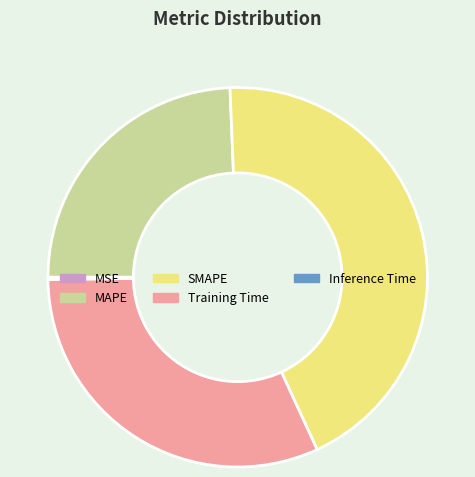

Which category has the biggest portion of the pie?

SMAPE